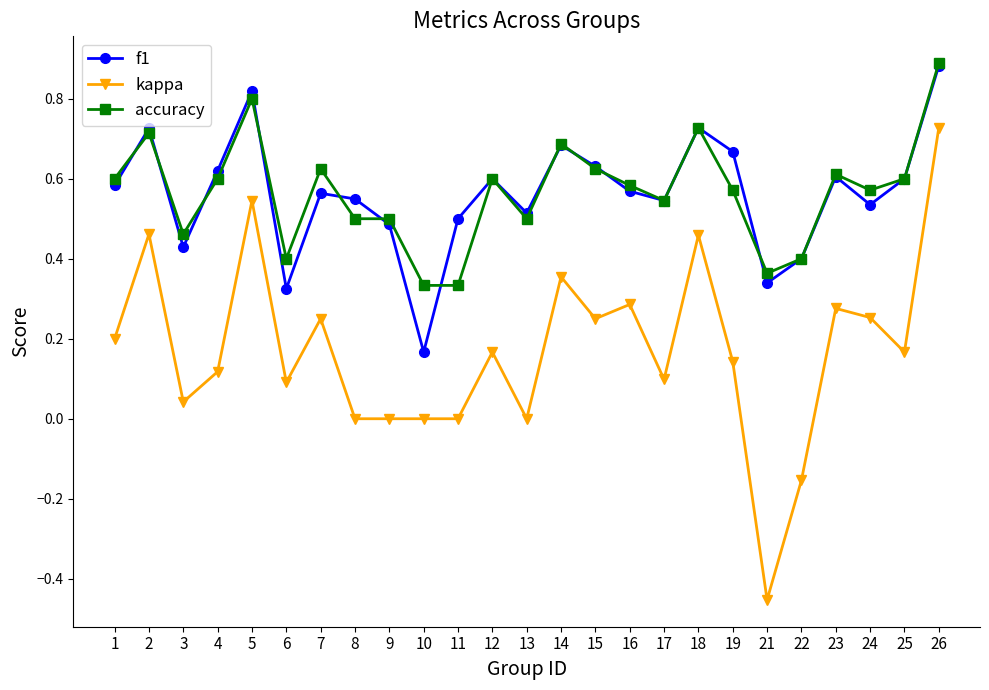

True or false: kappa has more than 0 points higher than both neighbors.

True